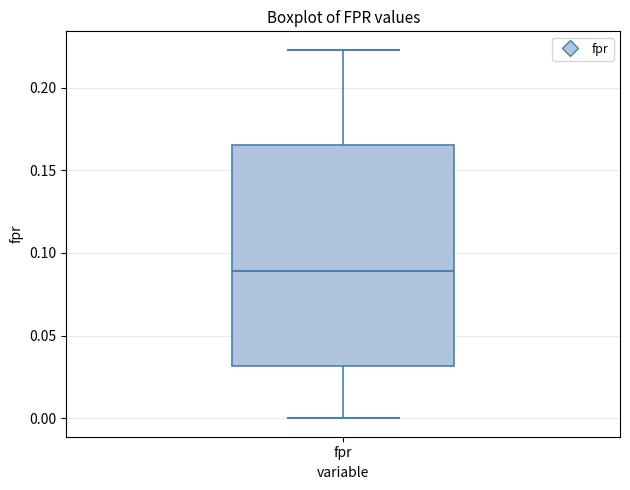

Read this box plot against the y-axis: the position of the median line, the range covered by the box, and the ends of both whiskers. The values are not printed on the chart, so give them approximately, as read against the axis.

median 0.090, box 0.030 to 0.165, whiskers 0.000 to 0.225